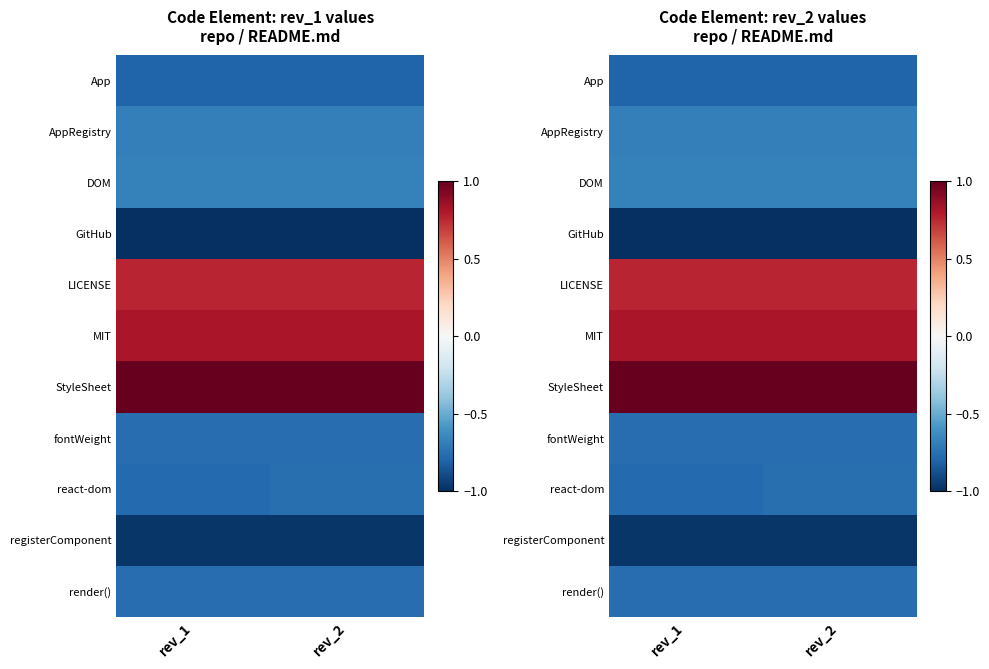

List the labels in order of DOM value, largest first.

rev_1, rev_2